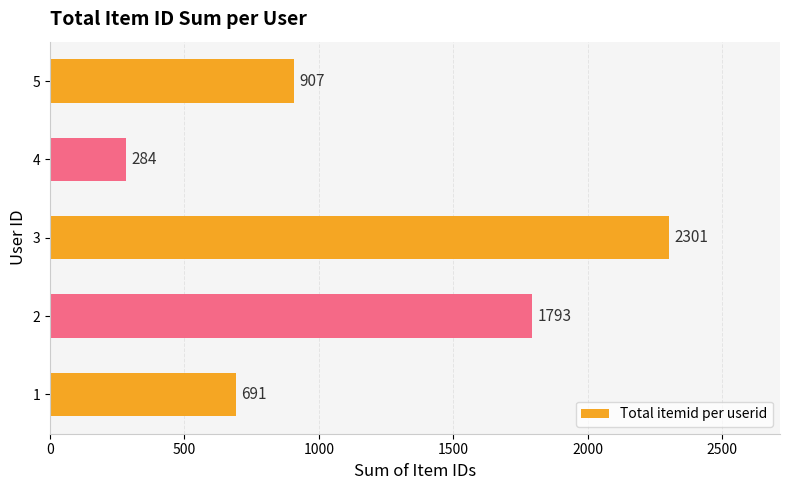

What is the change in value from 3 to 4?

-2017